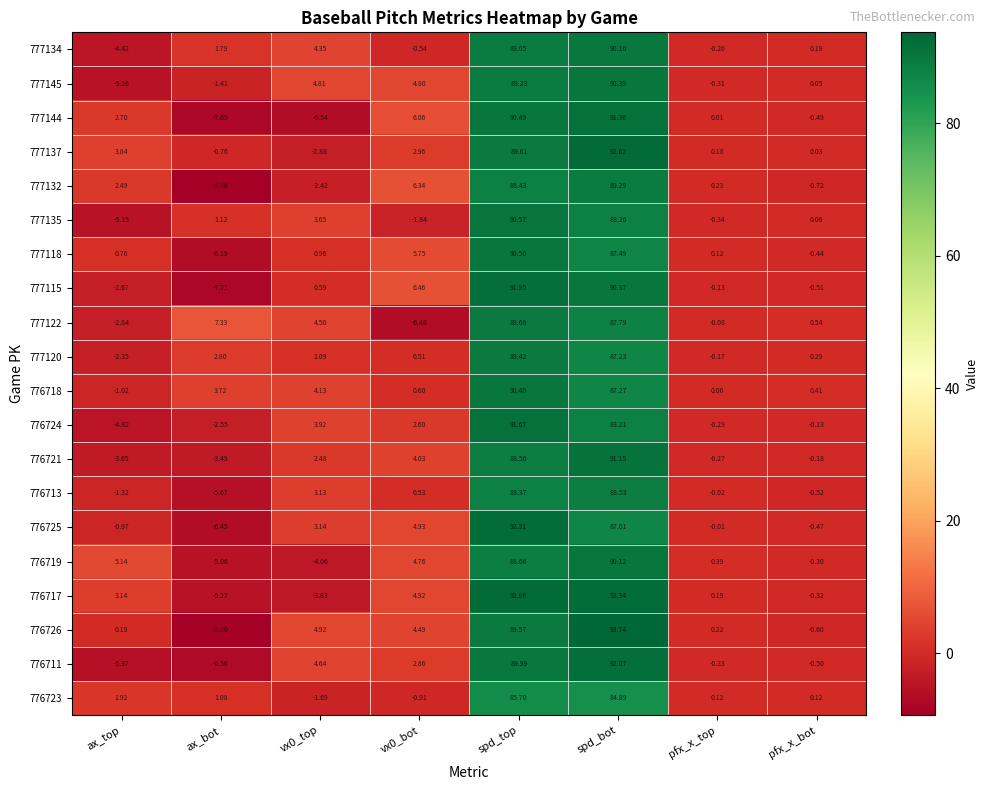

At which category is the sum across all series the highest?

spd_top